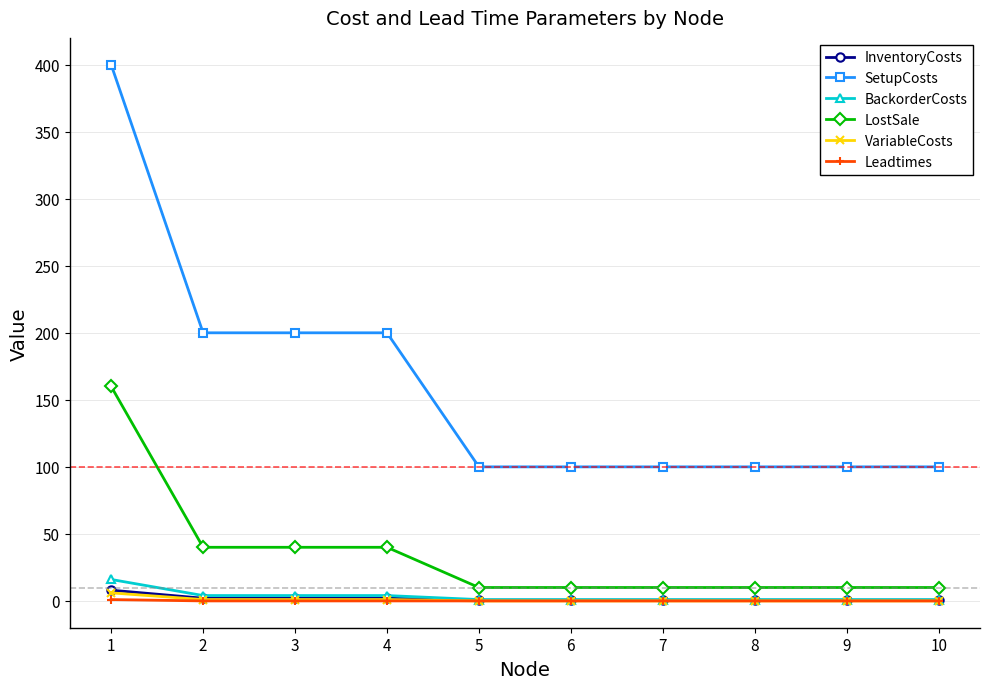

What is the greatest value displayed?

400.0